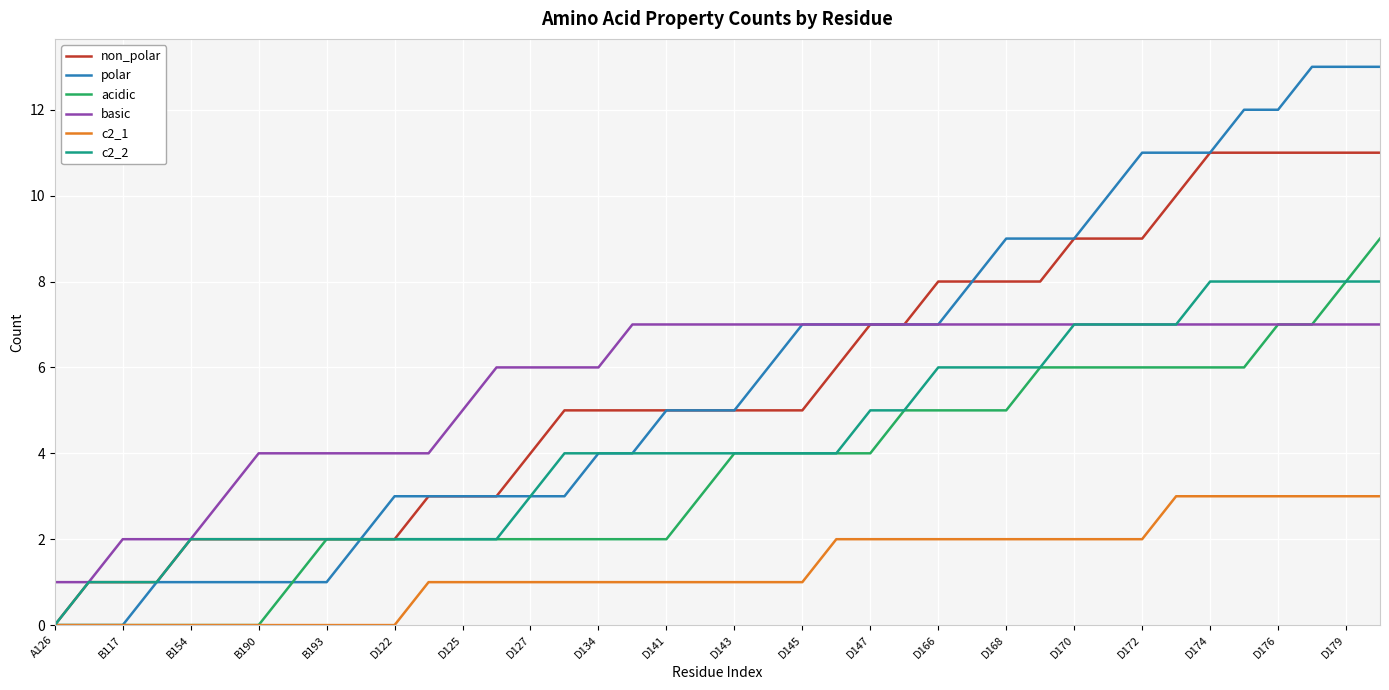

True or false: c2_1 and basic cross at least once.

False